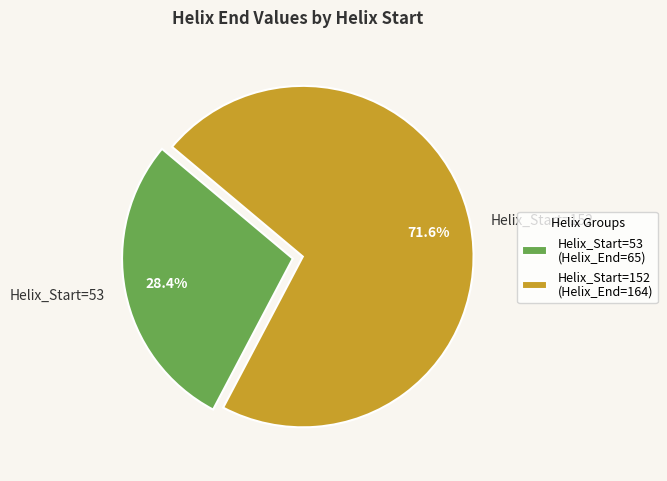

To the nearest percent, what is the combined percentage of Helix_Start=53 and Helix_Start=152?

100%